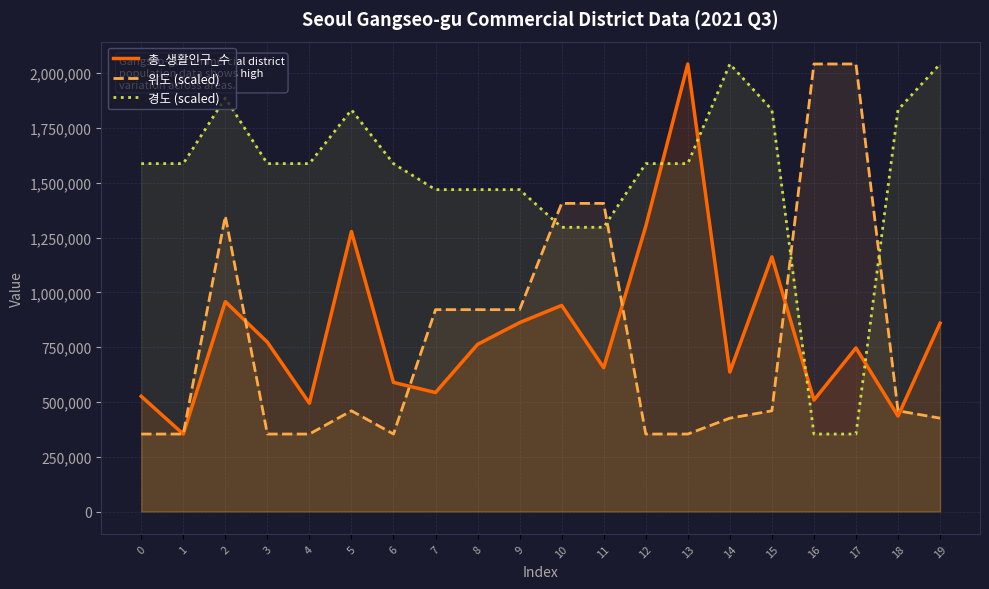

What is the minimum value for 총_생활인구_수?

353516.0